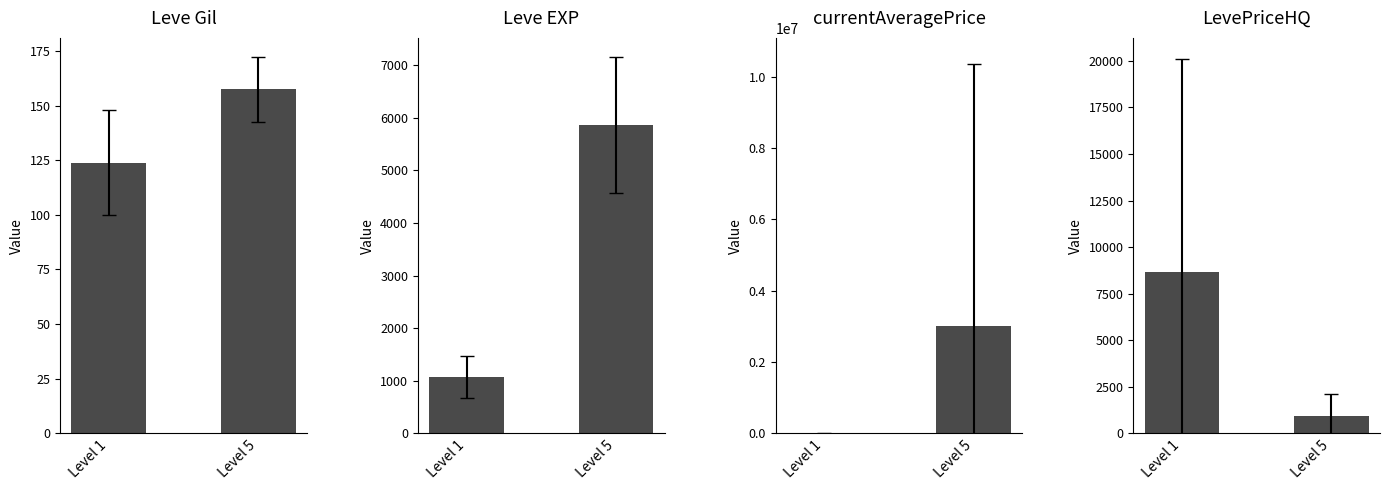

Which series has the widest spread of values?

currentAveragePrice